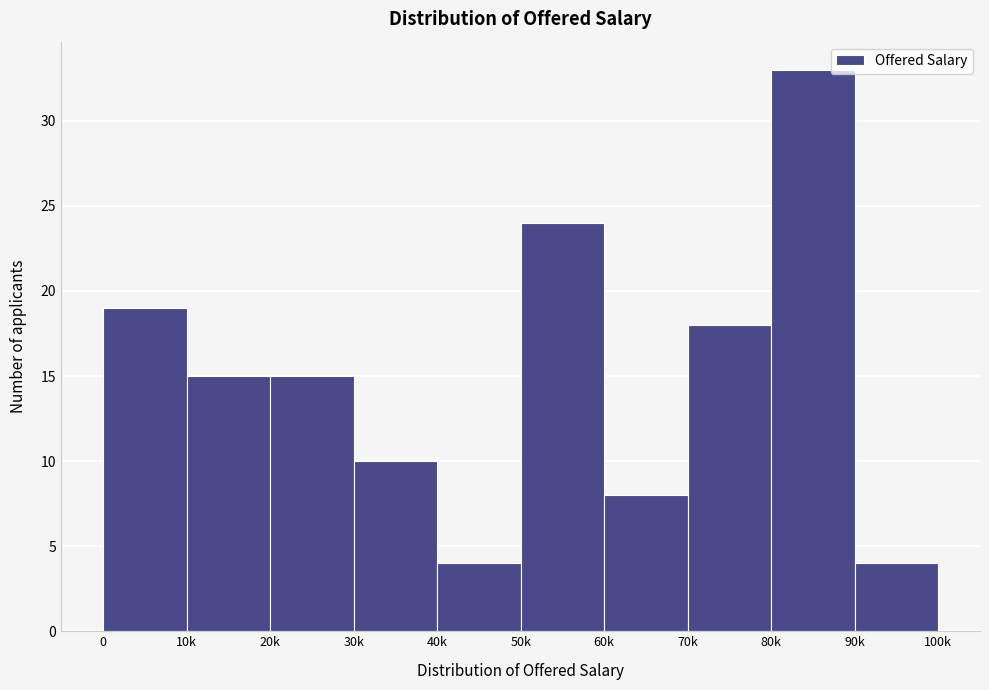

Reading left to right, extract all data points from this chart.

0=19	10k=15	20k=15	30k=10	40k=4	50k=24	60k=8	70k=18	80k=33	90k=4